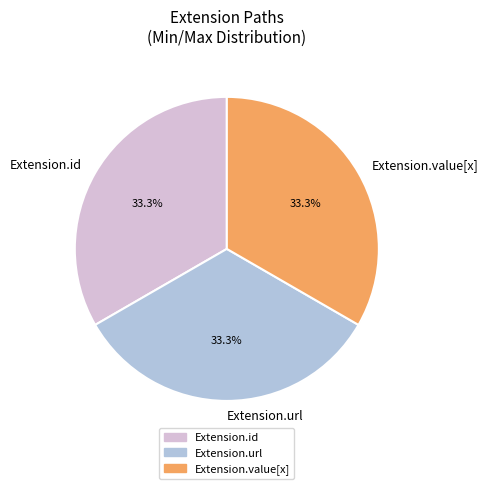

How much of the chart is everything except Extension.url?

66.7%